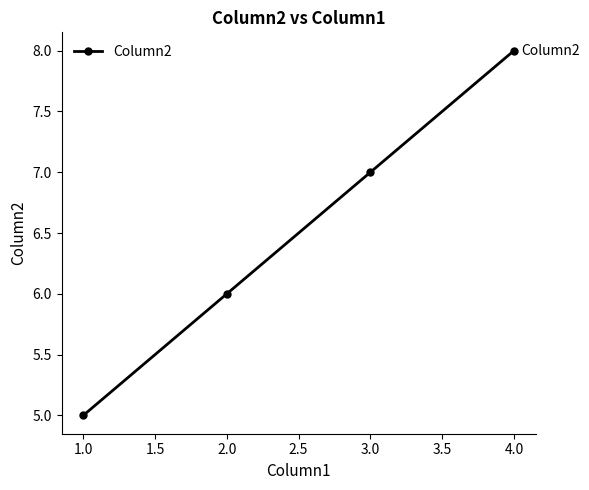

What is the value of the 3rd point from the left?

7